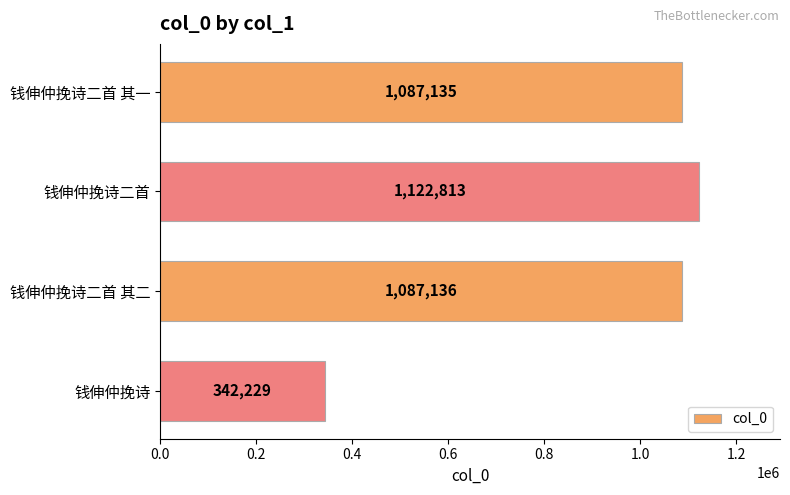

What value does the data have at 钱伸仲挽诗二首?

1122813